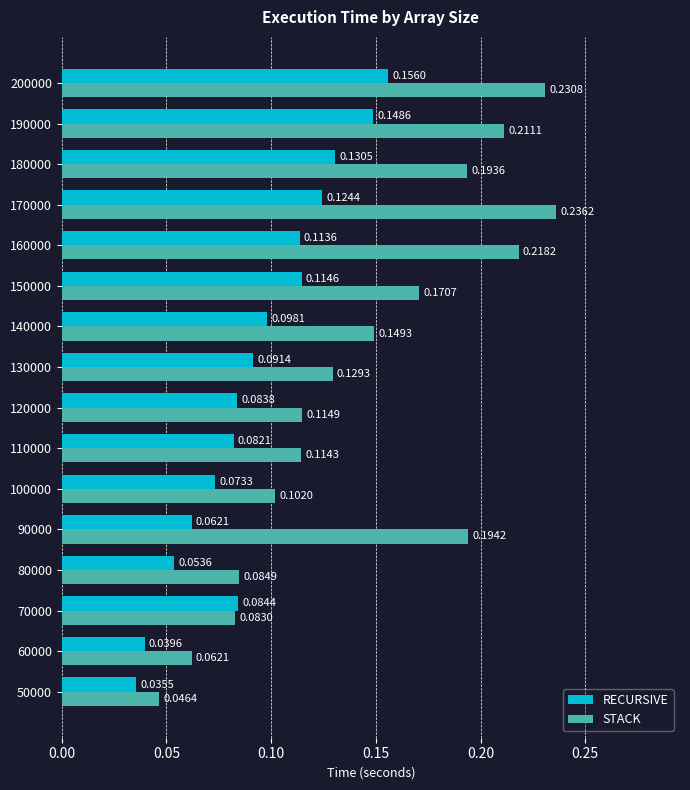

What is the sum of the STACK values at 170000 and 50000?

0.3